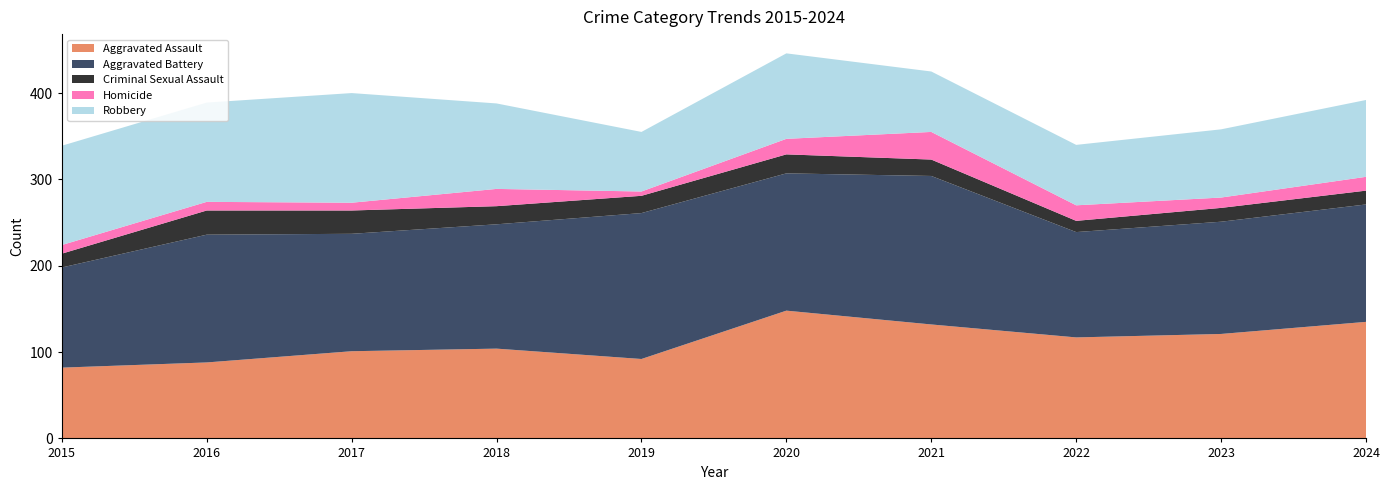

Reading left to right, extract all data points from this chart.

Aggravated Assault: 82	88	101	104	92	148	132	117	121	135
Aggravated Battery: 116	148	136	144	169	159	172	122	130	136
Criminal Sexual Assault: 16	28	27	21	20	22	19	13	16	16
Homicide: 10	10	9	20	5	18	32	18	12	16
Robbery: 115	115	127	99	69	99	70	70	79	89